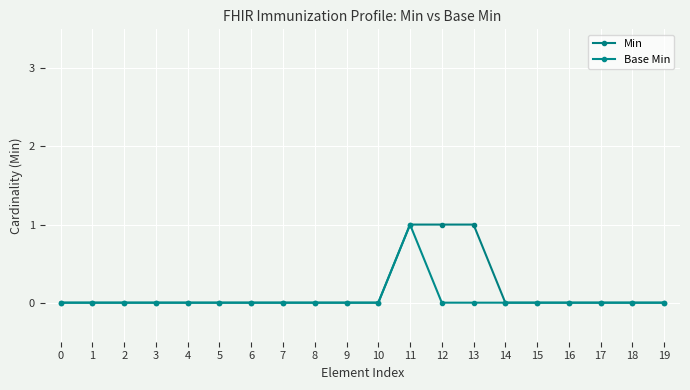

True or false: Base Min and Min cross at least once.

False